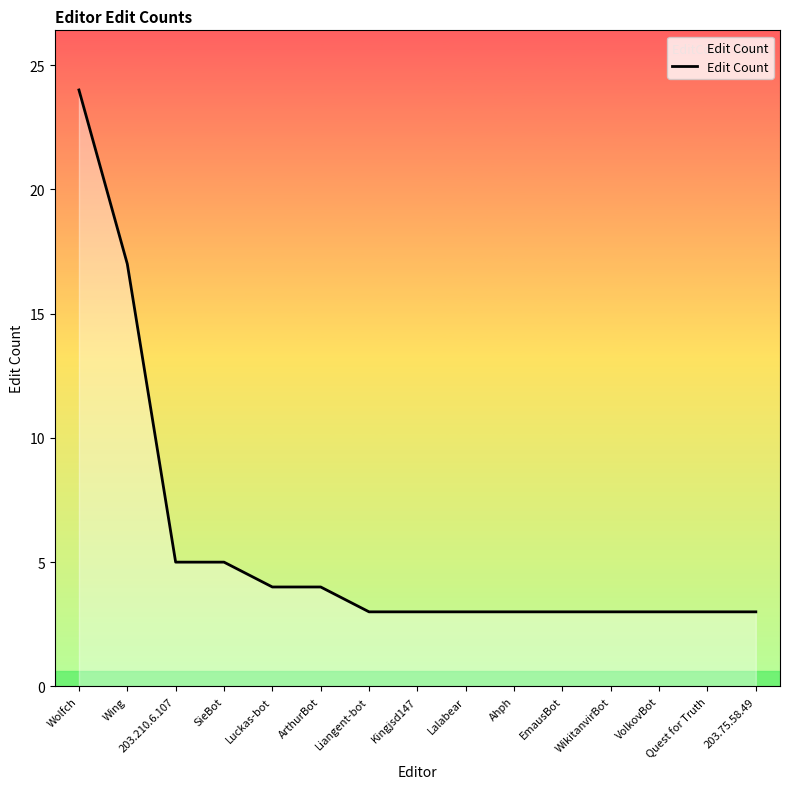

Which label corresponds to the largest value in the chart?

Wolfch